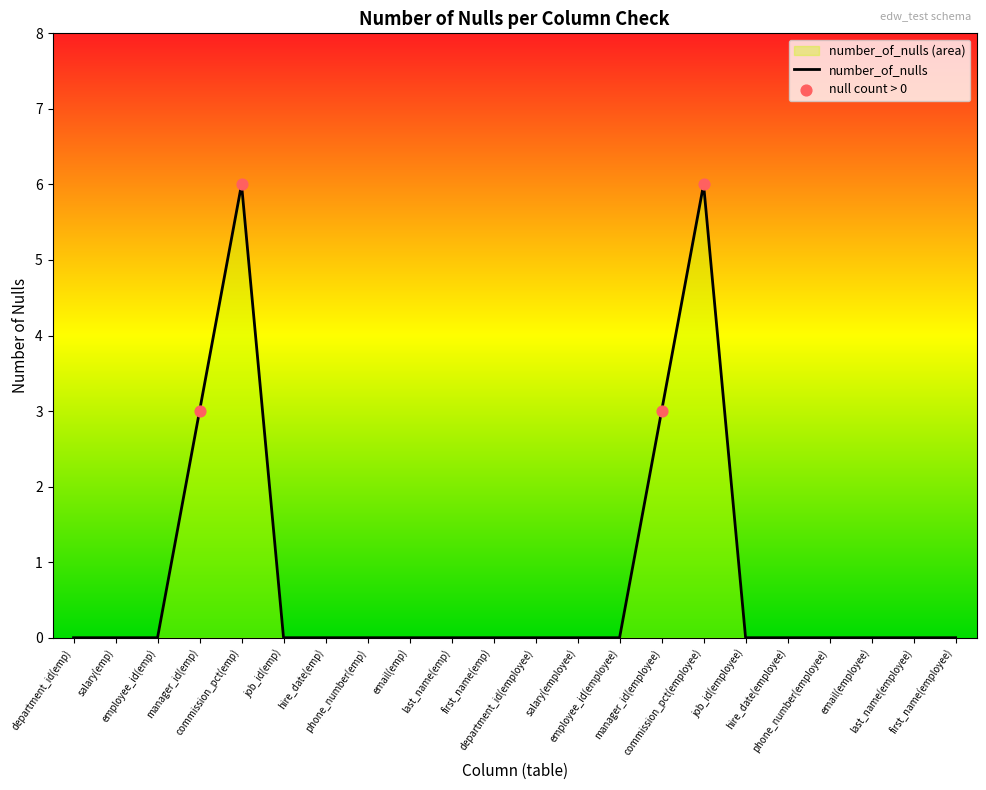

Between email(employee) and phone_number(emp), which is larger?

email(employee)